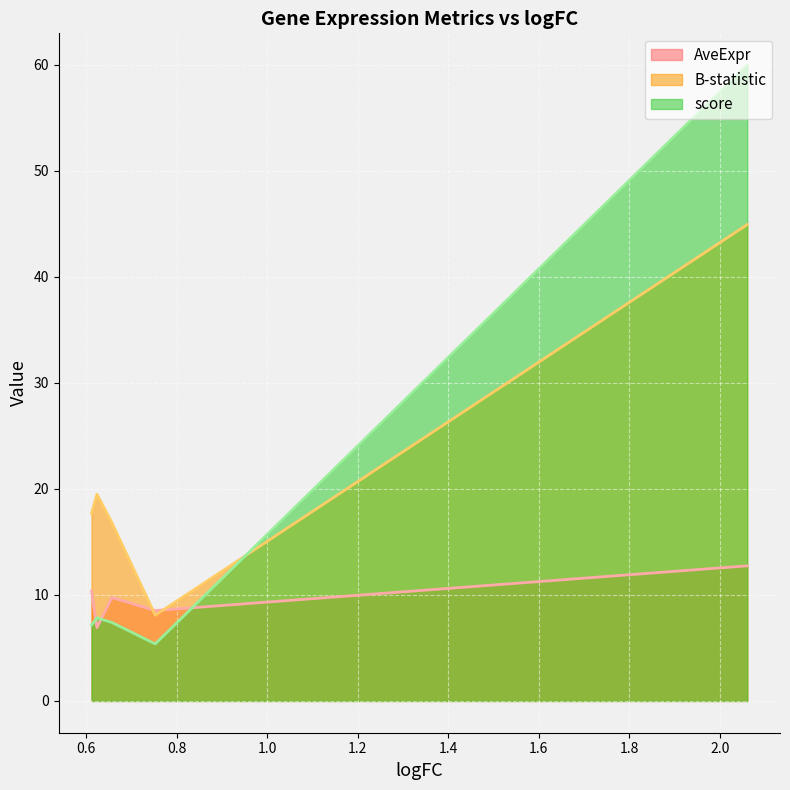

True or false: B-statistic and score cross at least once.

True